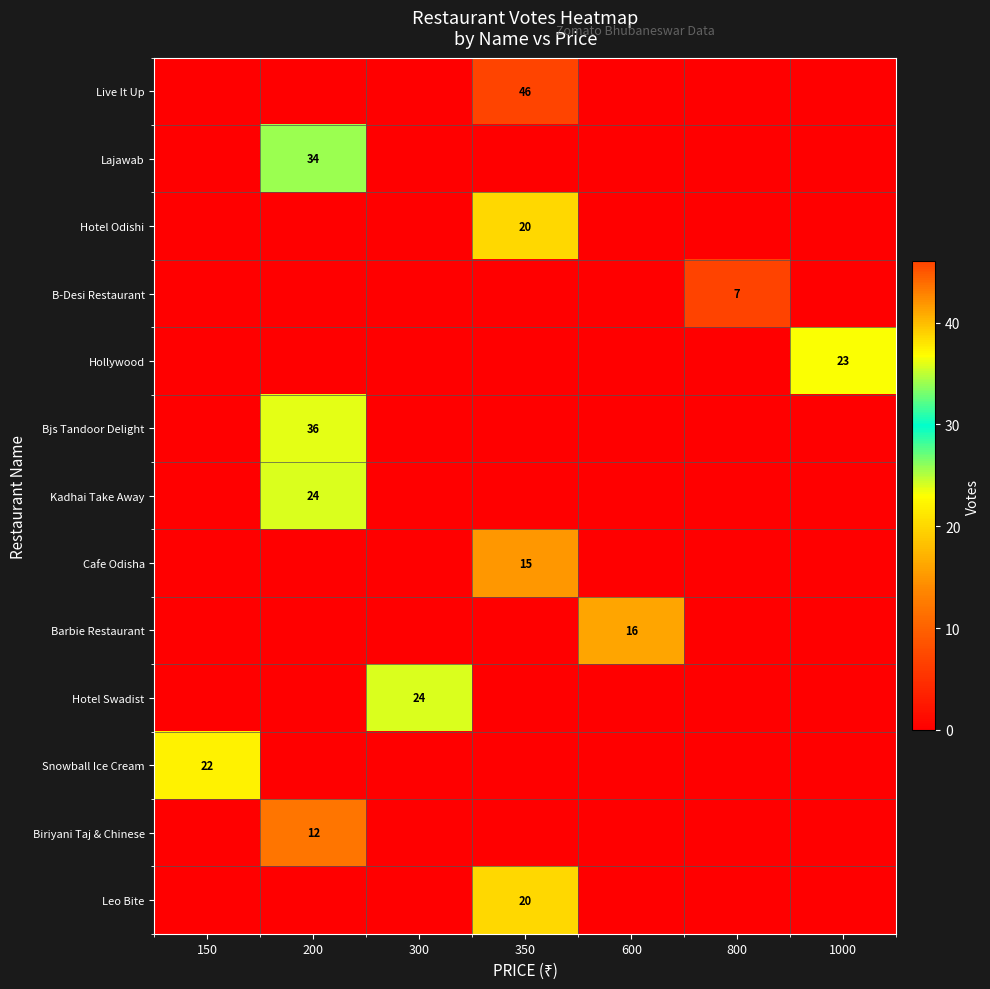

At which category does the chart reach its peak across all series?

350